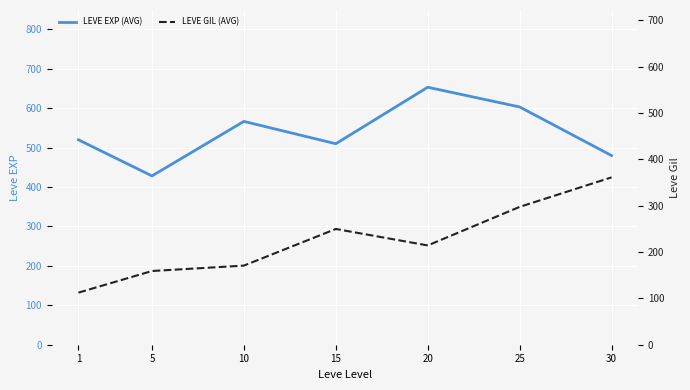

True or false: LEVE GIL (AVG) and LEVE EXP (AVG) cross at least once.

False